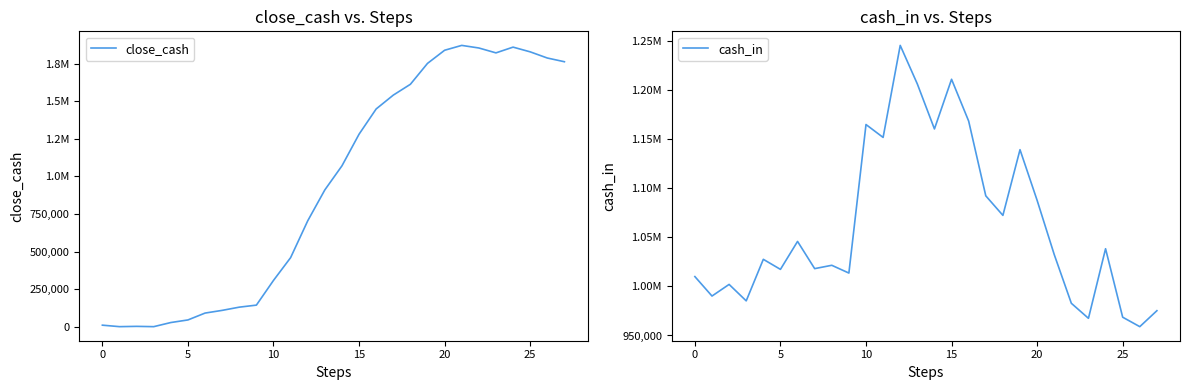

Reading left to right, what are all the values shown in this chart?

close_cash: 9915.4	33.8	1991.9	0.0	27479.4	44734.6	90431.9	108446.3	129854.2	143354.0	307978.8	459476.7	704619.5	910518.1	1070657.8	1281328.1	1449438.7	1541516.8	1613711.4	1752746.8	1840243.7	1872588.3	1855336.8	1822793.2	1861051.3	1829642.8	1788610.2	1763822.2
cash_in: 1009915.4	990118.4	1001958.1	985205.7	1027479.4	1017255.2	1045697.3	1018014.5	1021407.8	1013499.8	1164624.8	1151497.9	1245142.8	1205898.6	1160139.7	1210670.4	1168110.6	1092078.1	1072194.5	1139035.4	1087496.9	1032344.6	982748.5	967456.4	1038258.1	968591.5	958967.4	975212.0